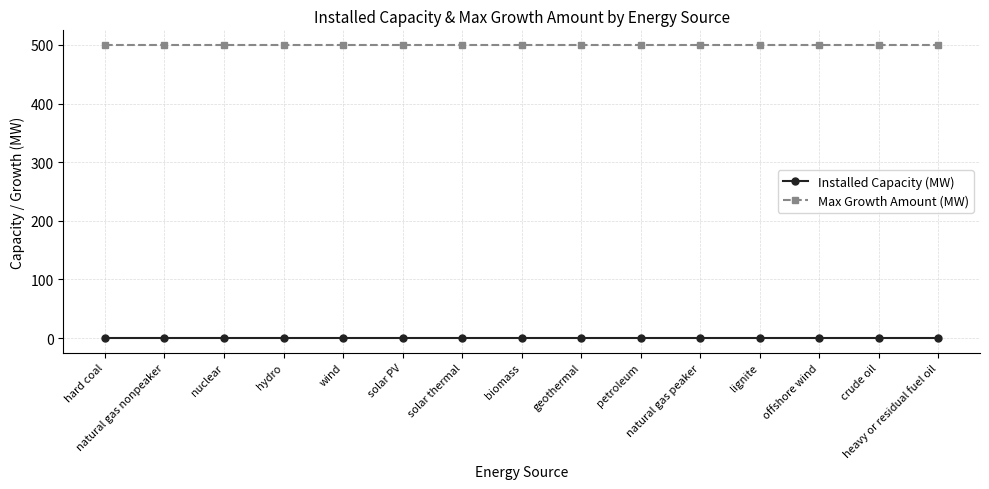

Count the number of categories in the chart.

15